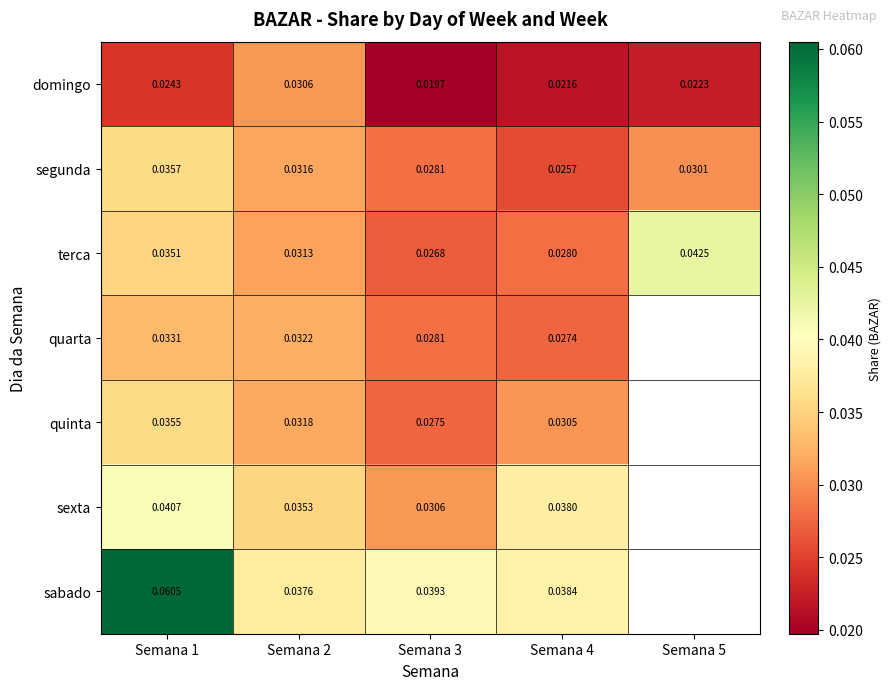

Rank the series at Semana 2 from lowest to highest value.

domingo, terca, segunda, quinta, quarta, sexta, sabado